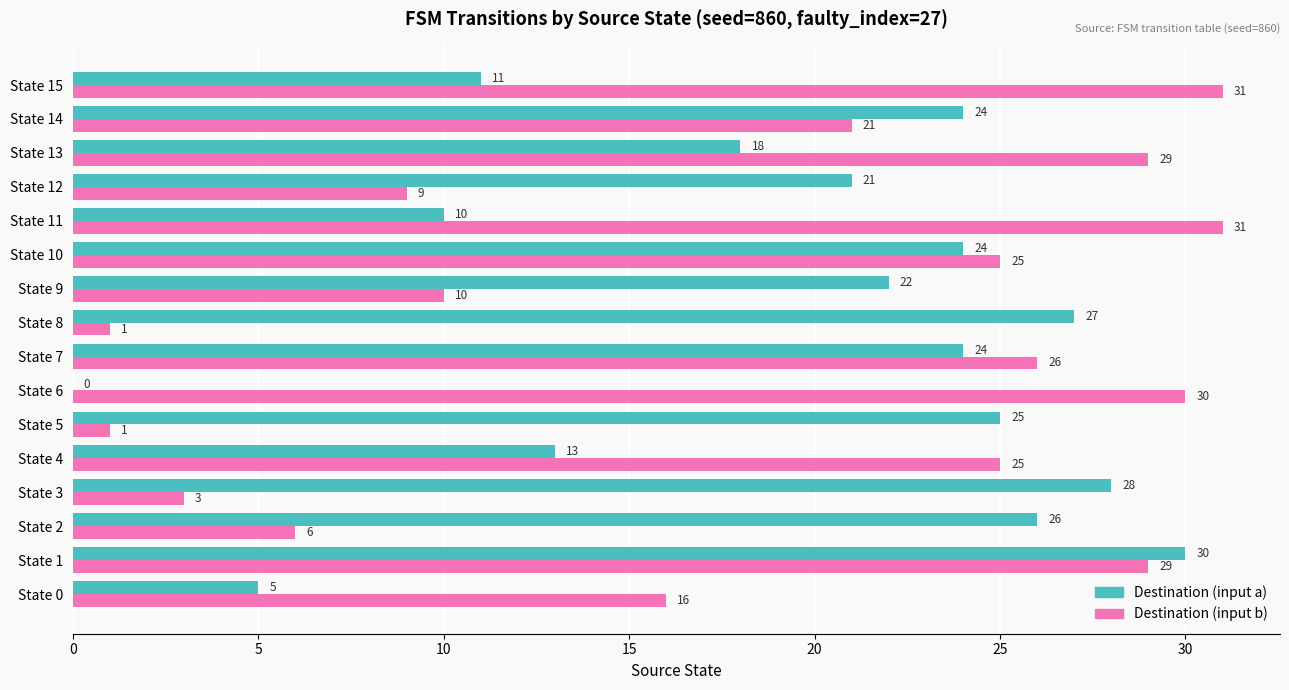

Which series changed the most between State 4 and State 8?

Destination (input b)